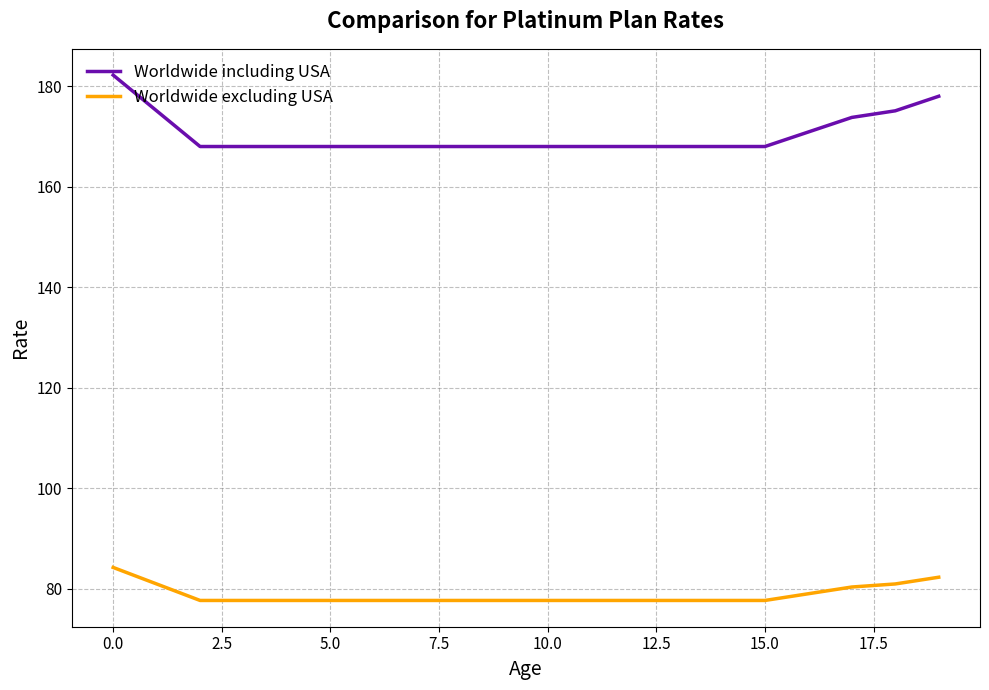

What is the smallest value displayed?

77.6